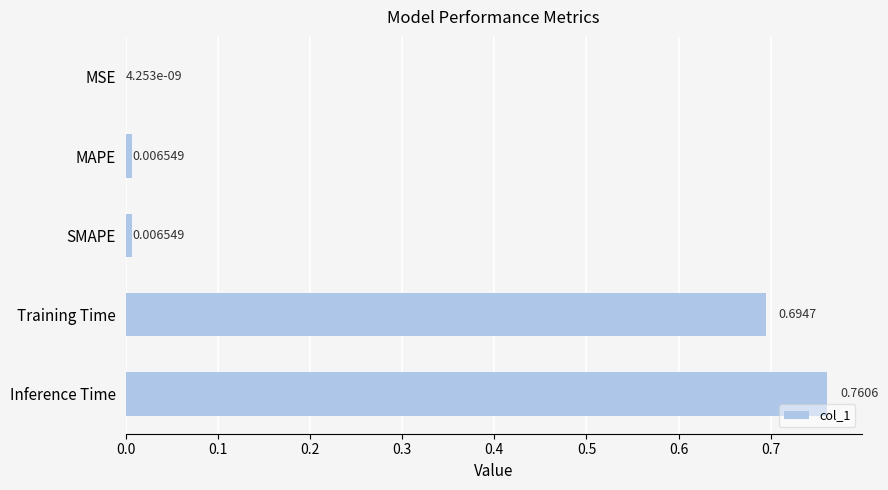

Which label corresponds to the largest value in the chart?

Inference Time